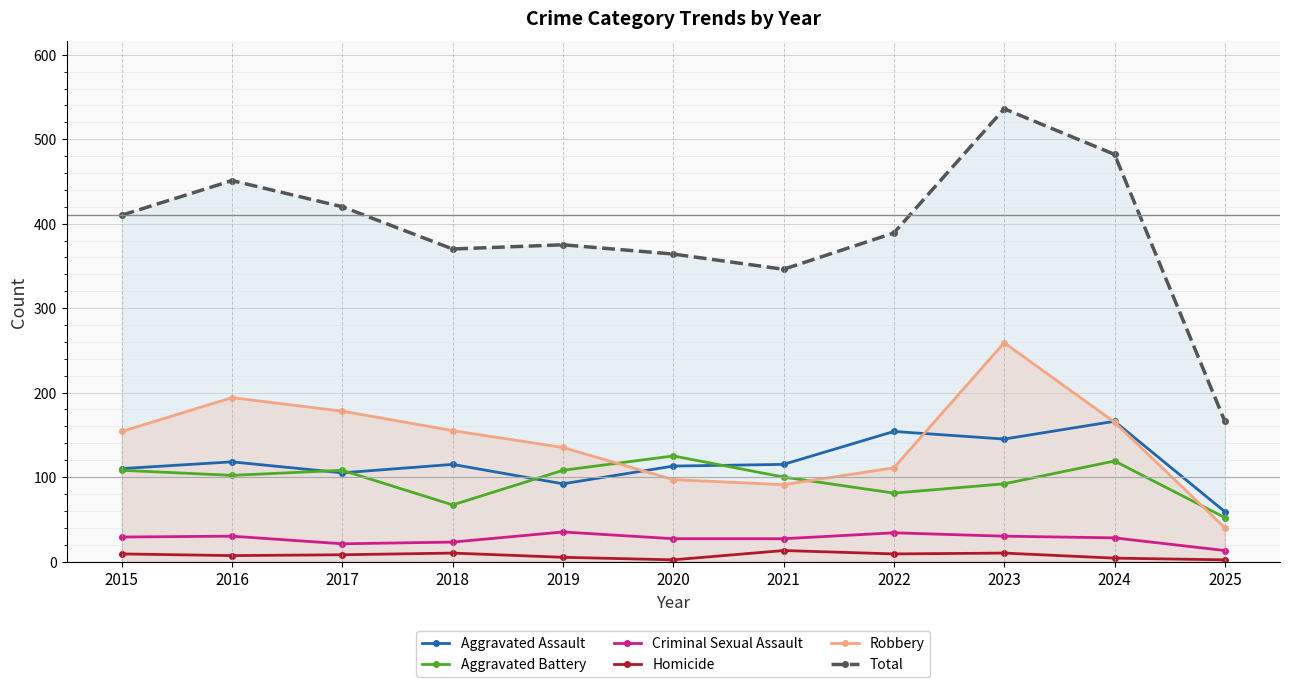

What is the value of the Criminal Sexual Assault point at the 5th from the left?

35